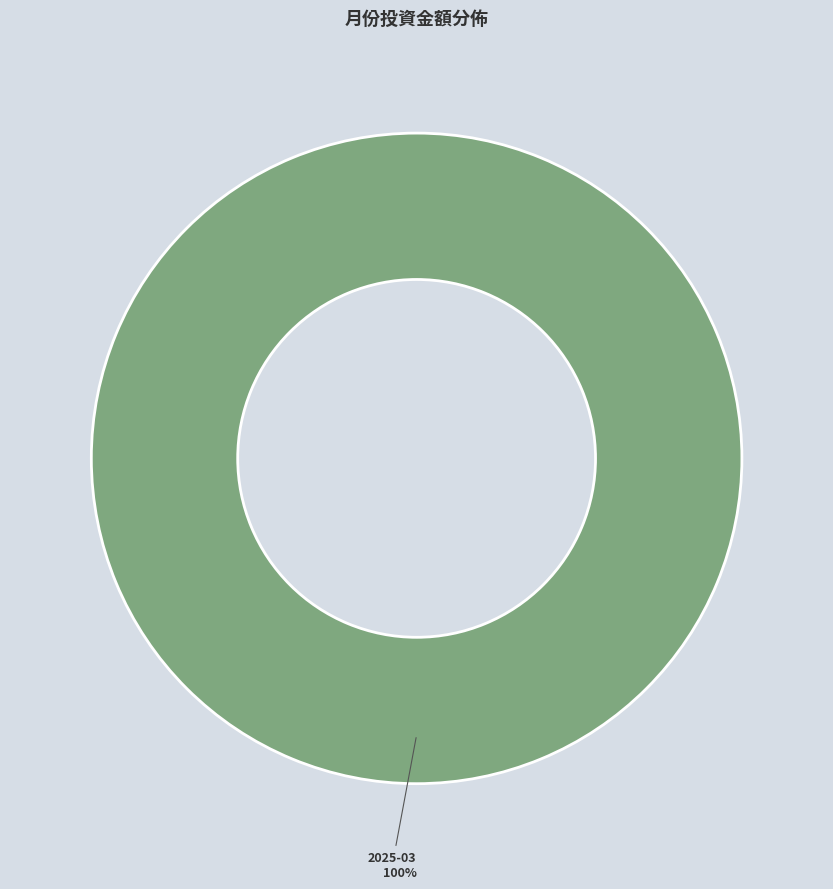

Is there a majority slice in this chart?

Yes